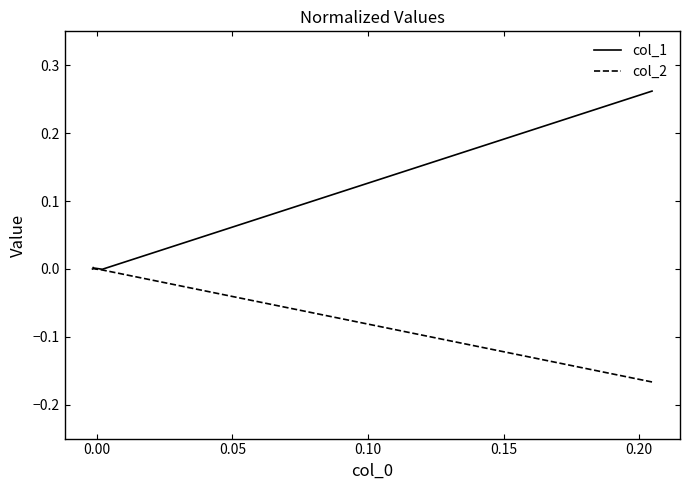

How many data points in col_1 are above 0?

2